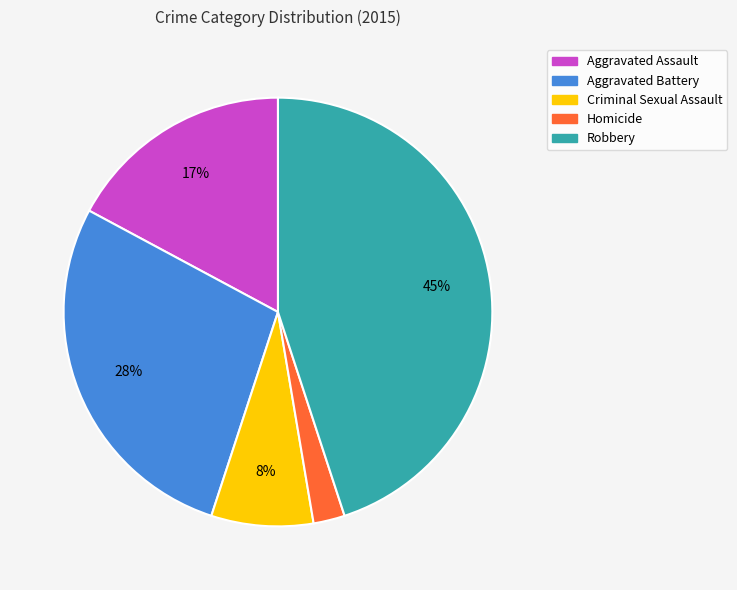

What is the ratio of the value at Aggravated Assault to the value at Robbery?

0.4